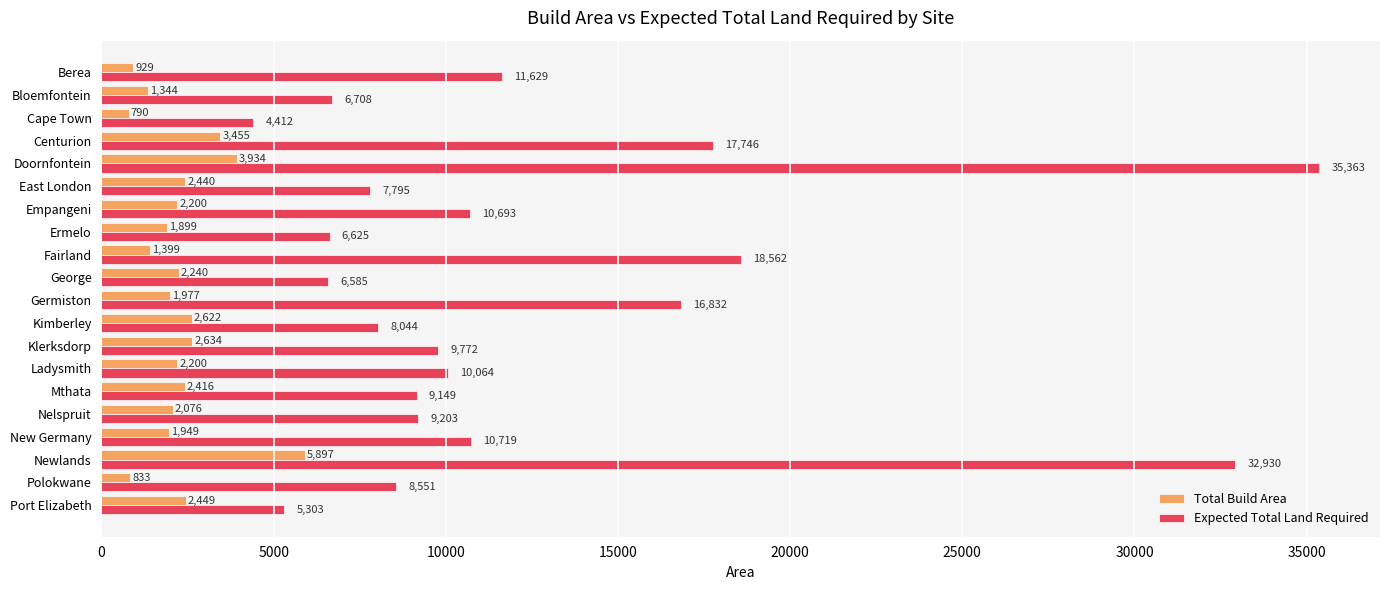

What is the difference between the maximum and minimum values in the Total Build Area series?

5107.0